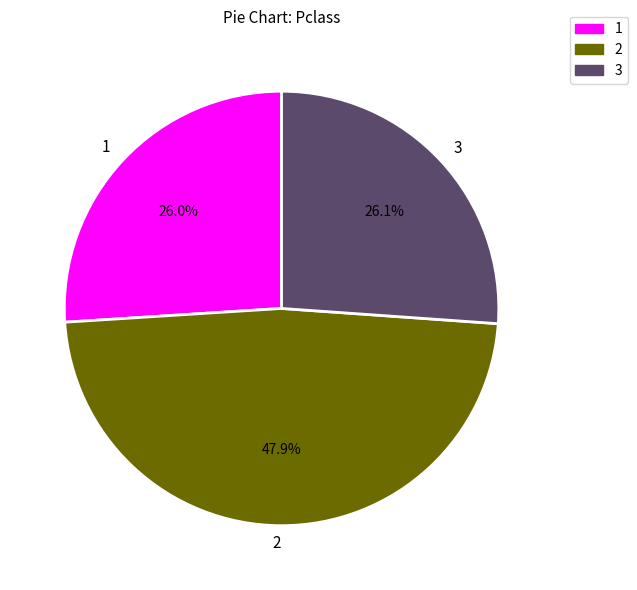

Does 1 account for over 50% of the chart?

No